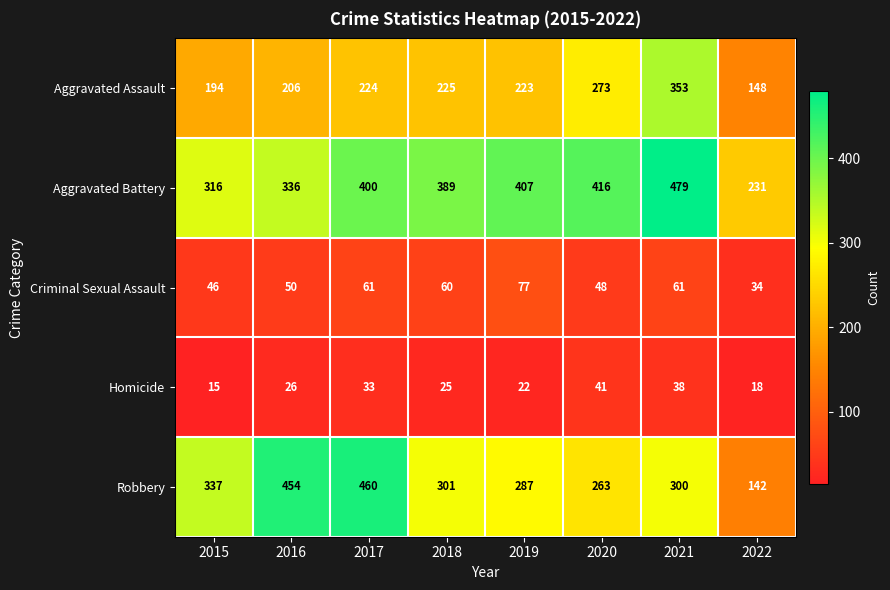

At how many categories does at least one series exceed 74?

8